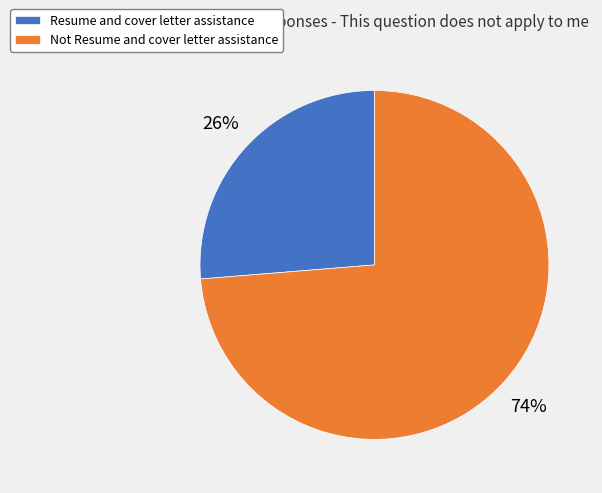

Combined, do Resume and cover letter assistance and Not Resume and cover letter assistance account for over 50%?

Yes